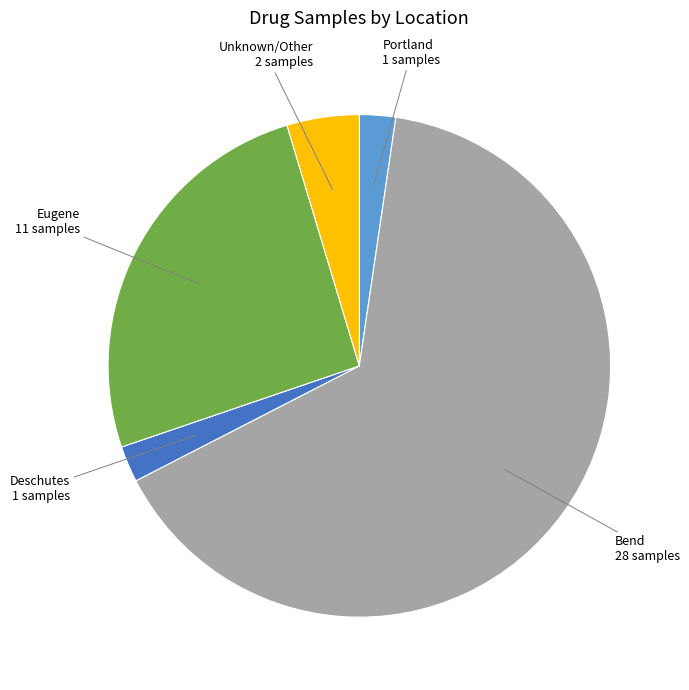

Count the number of slices in the pie.

5